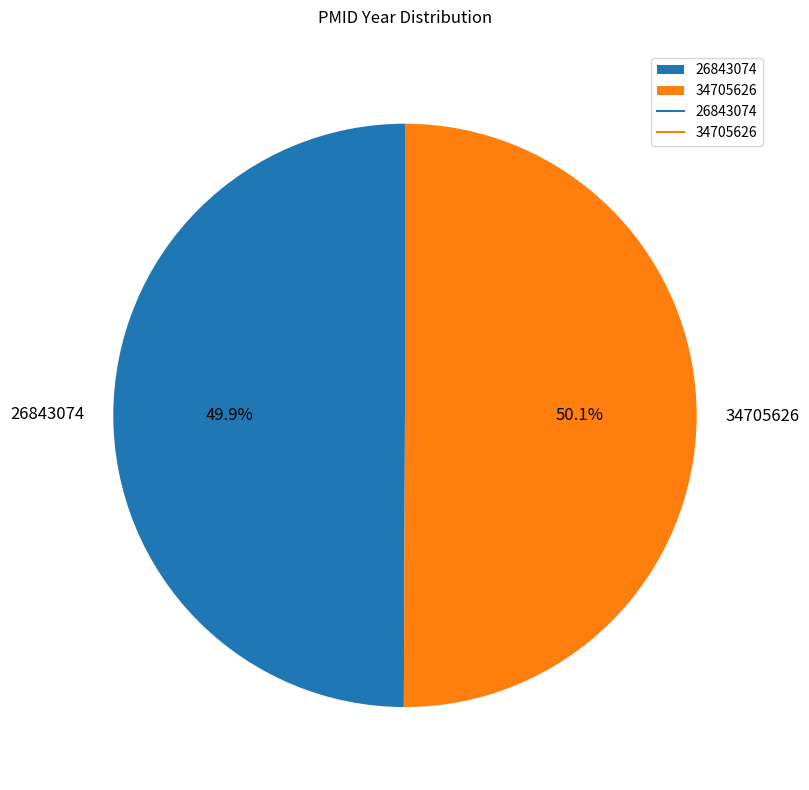

To the nearest percent, what percentage of the pie is 26843074?

50%